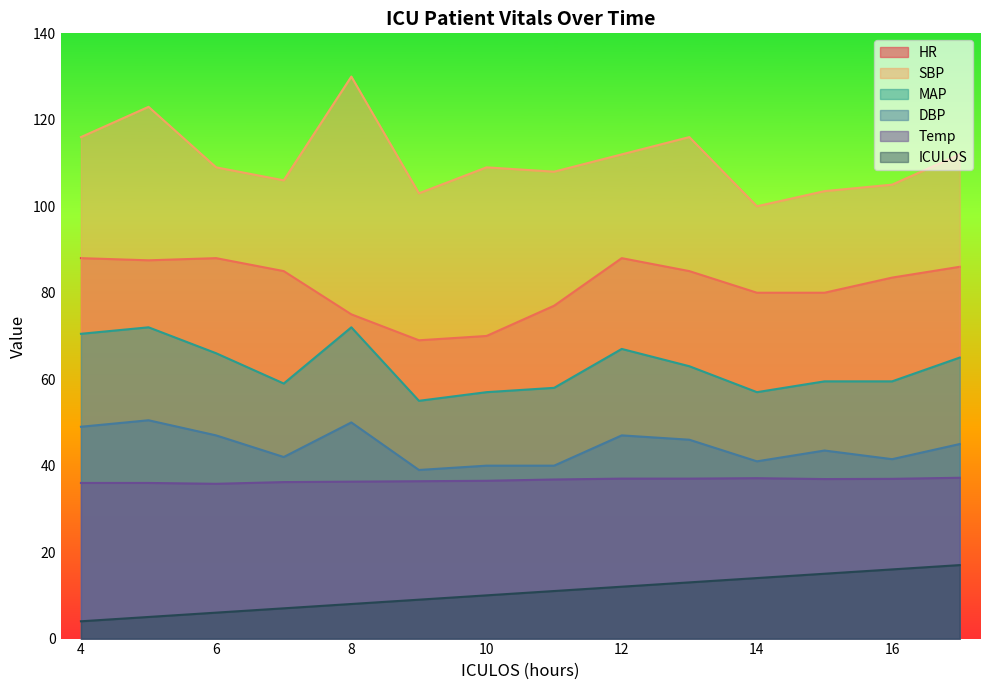

How many lines are shown in the chart?

6